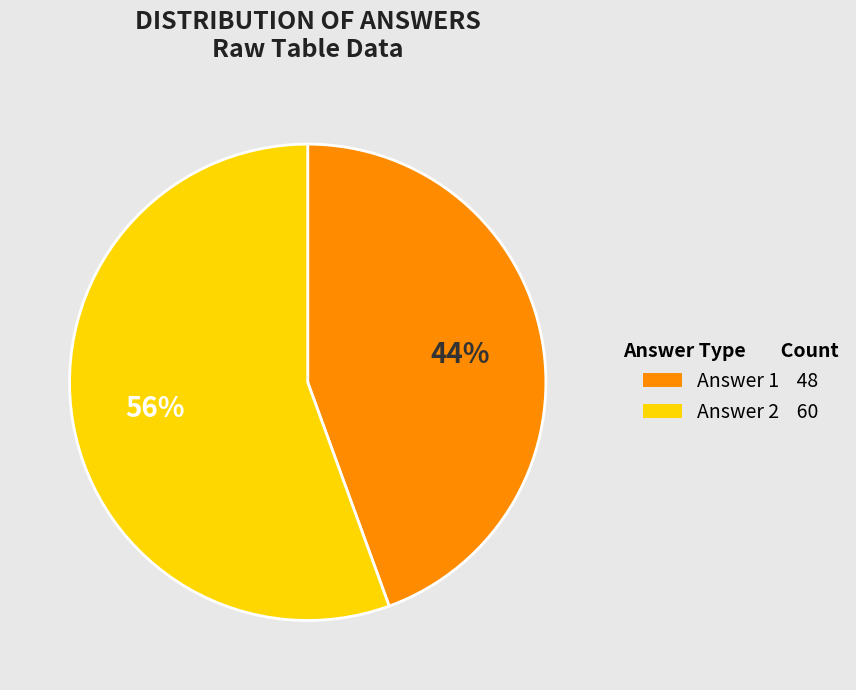

Is it true that Answer 2 is 68% of the pie?

False